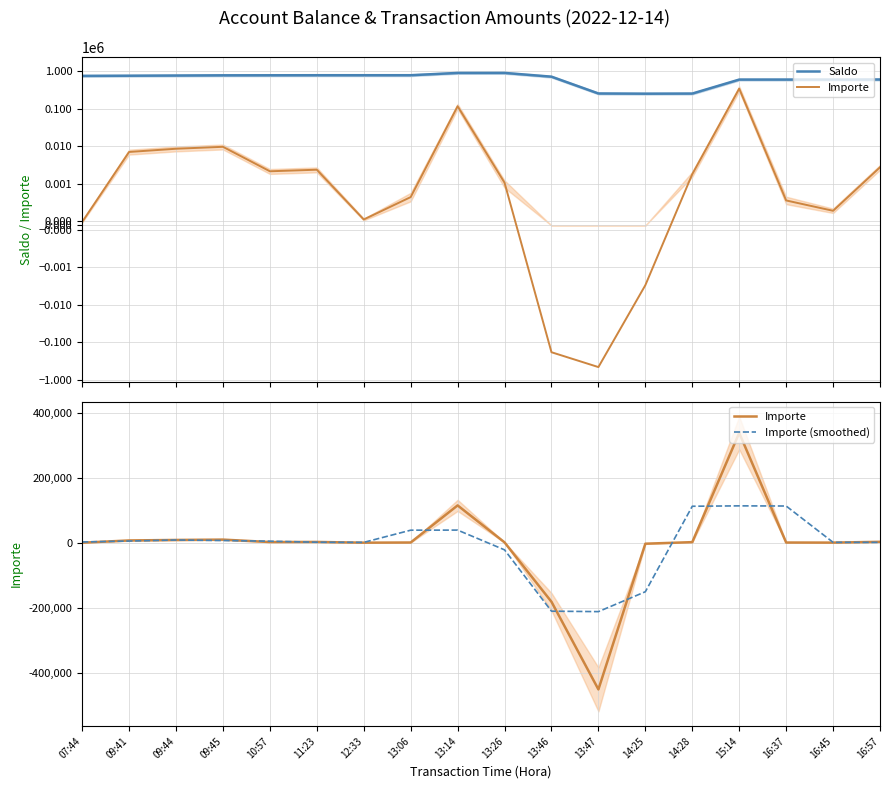

What is the sum of the Saldo values at 12:33 and 07:44?

1507158.8